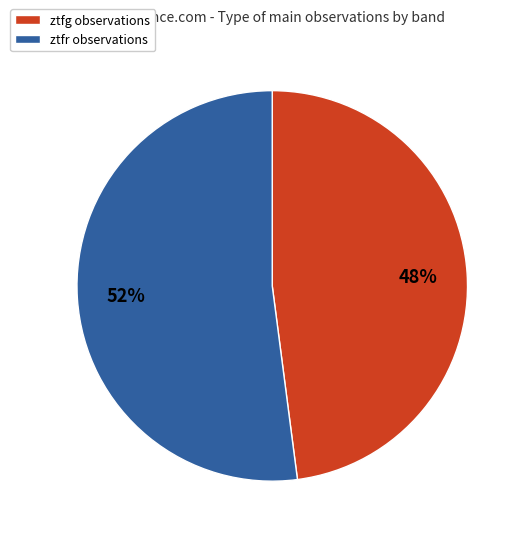

Do ztfg and ztfr together represent more than half of the pie?

Yes